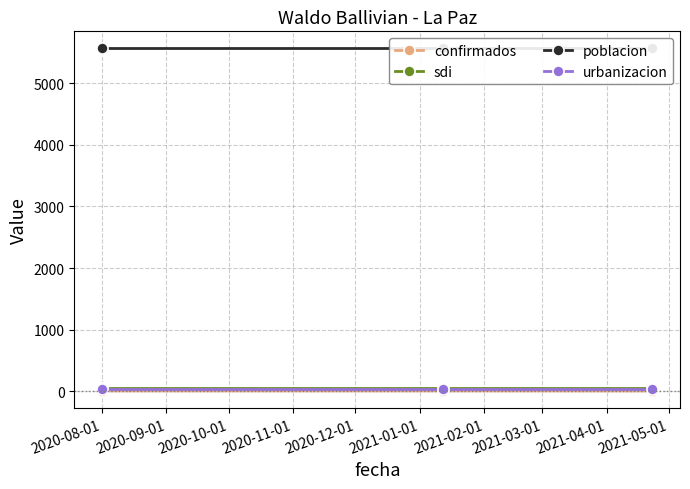

Between 2020-10-01 and 2020-08-01, which is larger?

2020-08-01